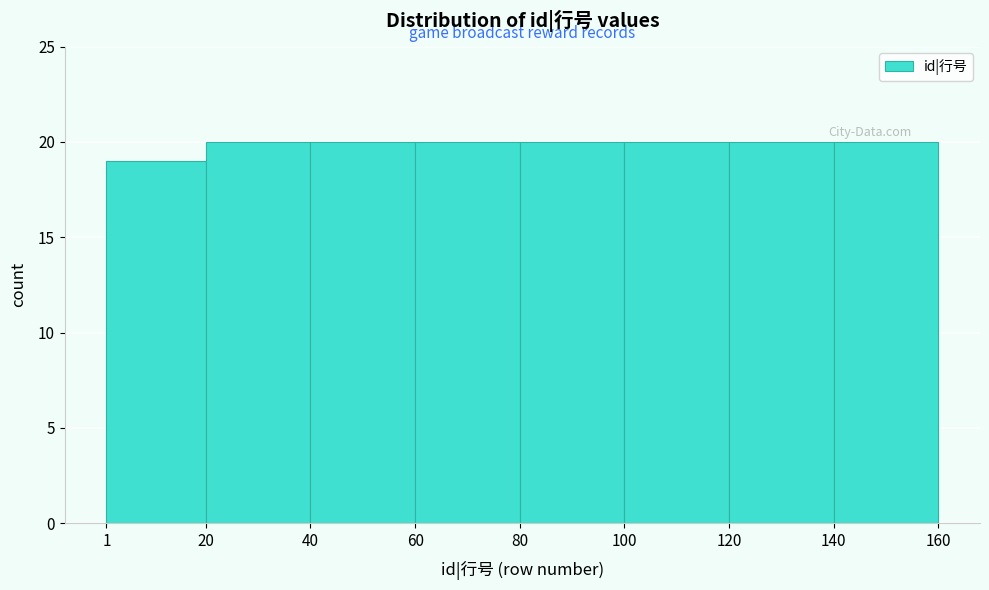

Reading left to right, transcribe this chart: for each bar, give the range it covers on the x-axis and its height. The values are not printed on the chart, so give them approximately, as read against the axis.

1 to 20: 19
20 to 40: 20
40 to 60: 20
60 to 80: 20
80 to 100: 20
100 to 120: 20
120 to 140: 20
140 to 160: 20